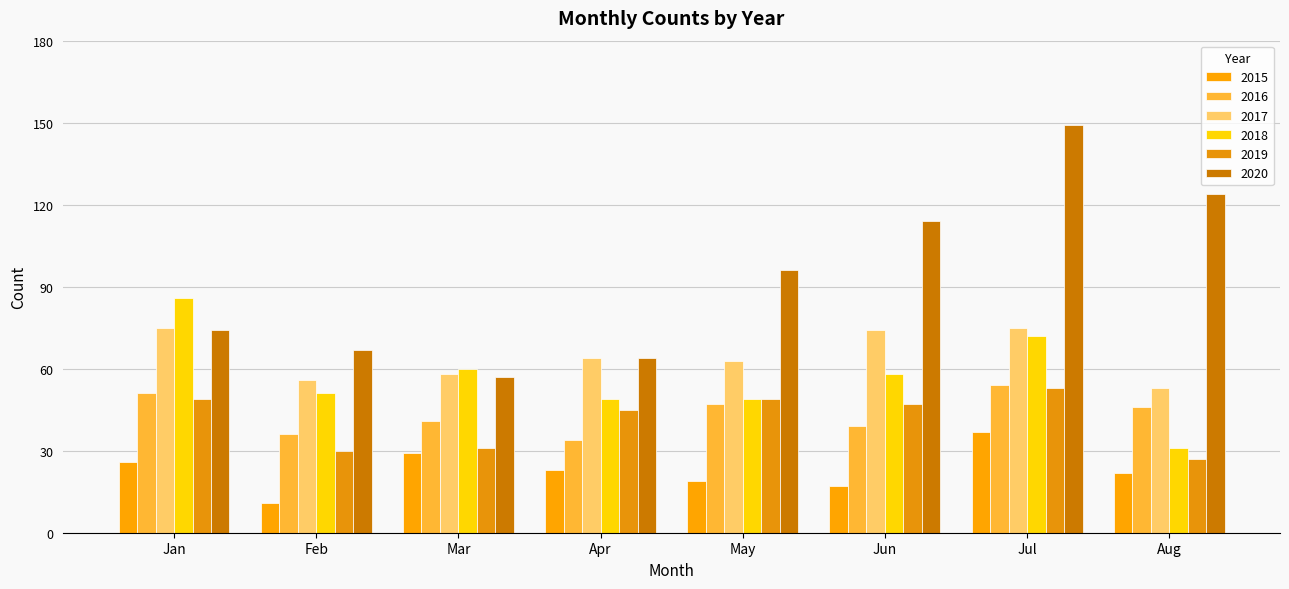

Count the number of data series in this chart.

6